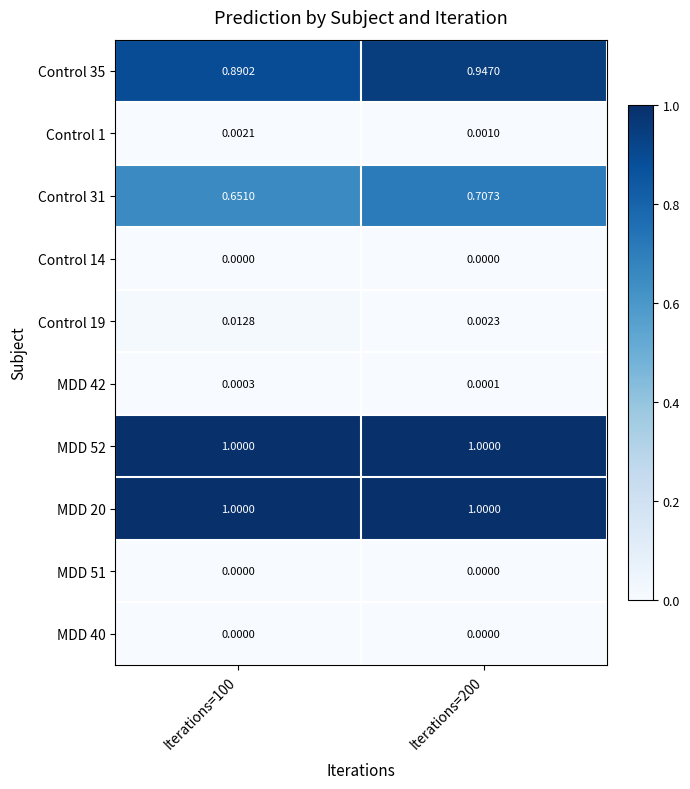

Is the value of Control 19 at Iterations=200 greater than the value of MDD 20 at Iterations=200?

No